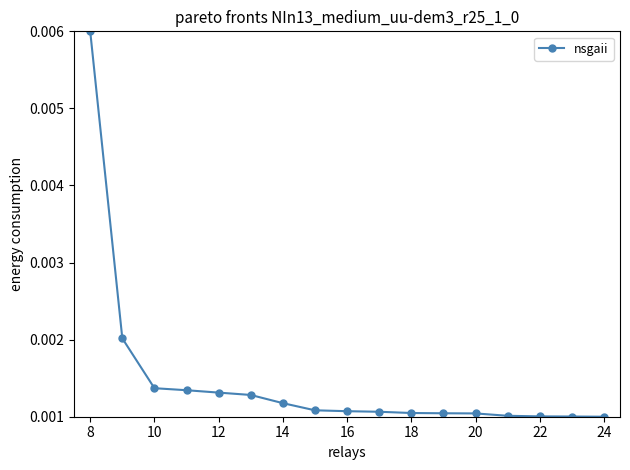

How many values are between 0 and 1?

17